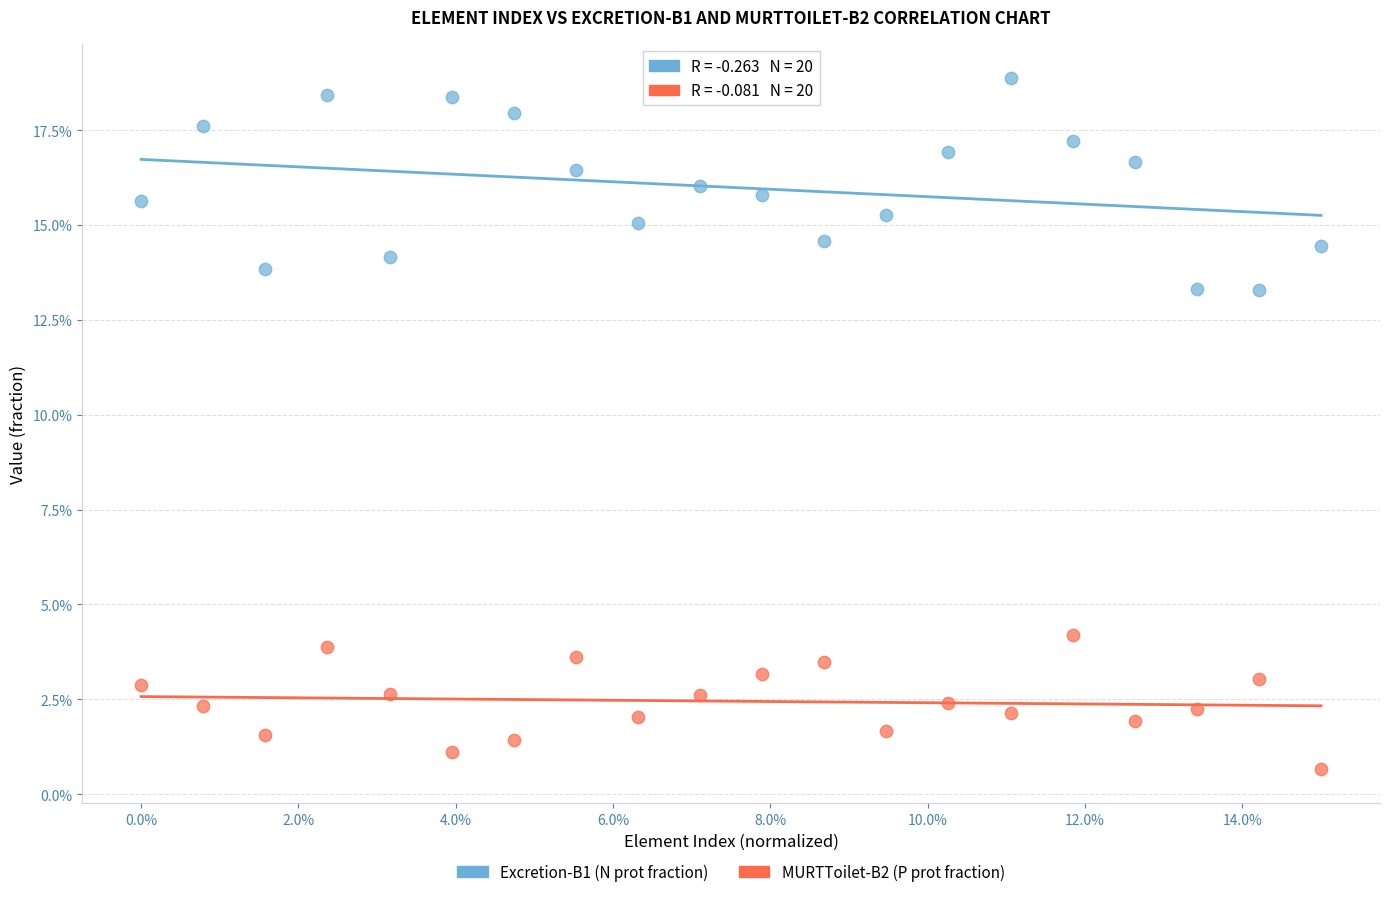

What are all the series names shown in the legend?

Excretion-B1 (N prot fraction), MURTToilet-B2 (P prot fraction)